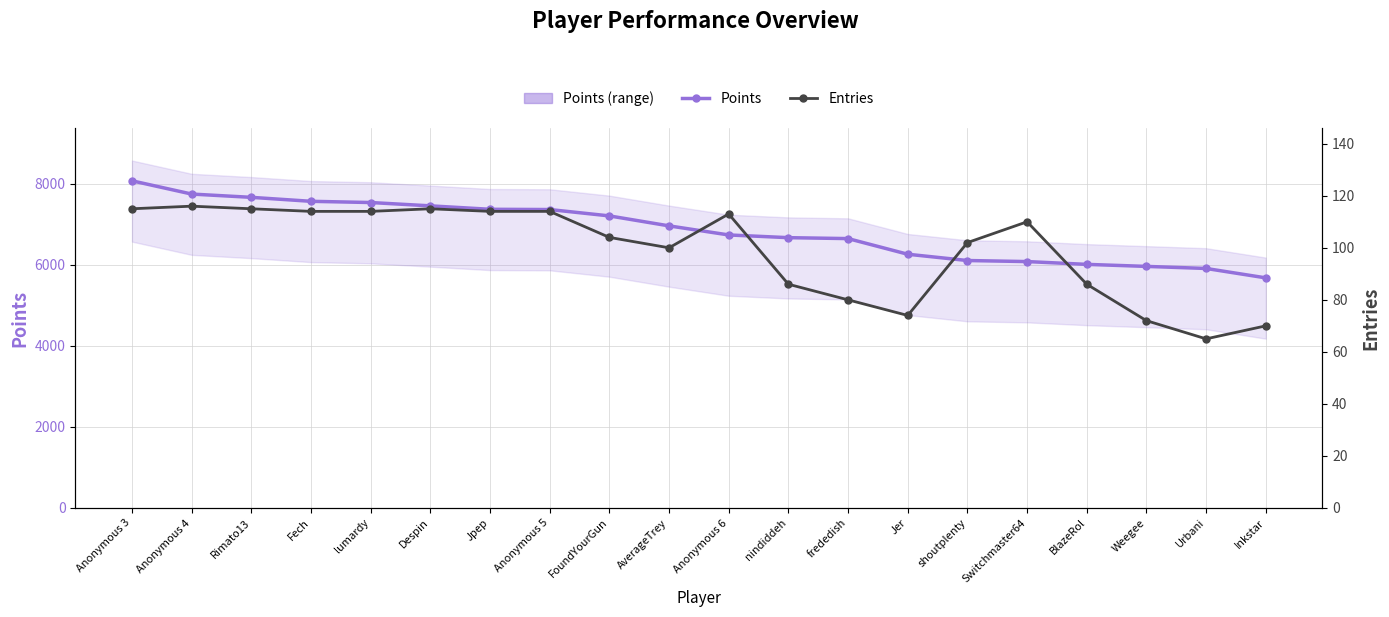

True or false: Entries and Points cross at least once.

False